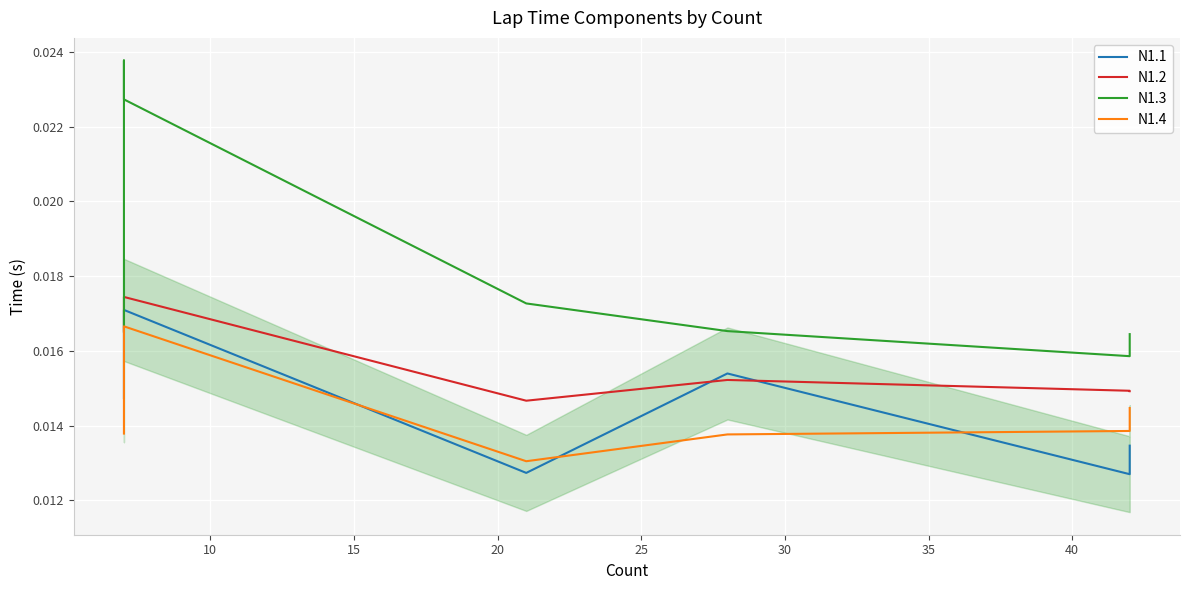

What is the total value across all series at 20?

0.1